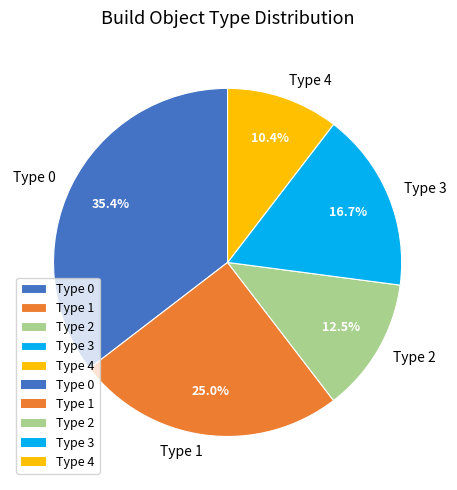

What portion of the pie excludes Type 1?

75.0%